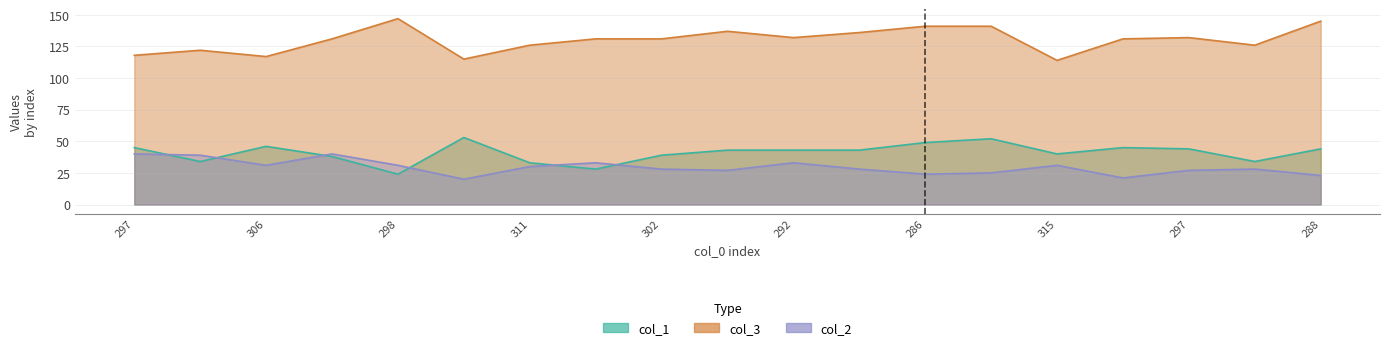

Which category has the highest value across all series?

298